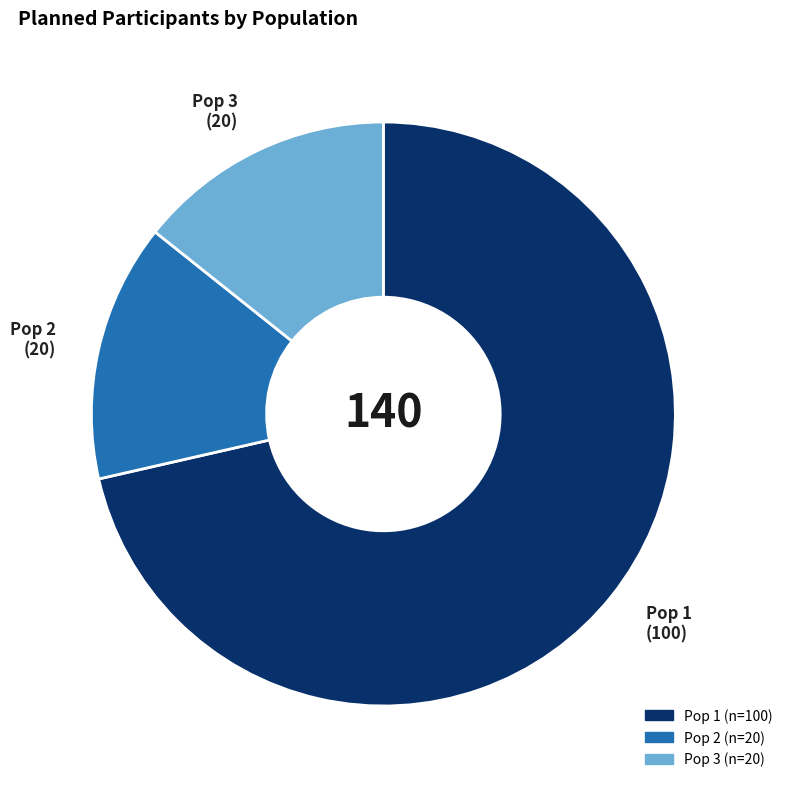

Which category has the biggest portion of the pie?

Pop 1